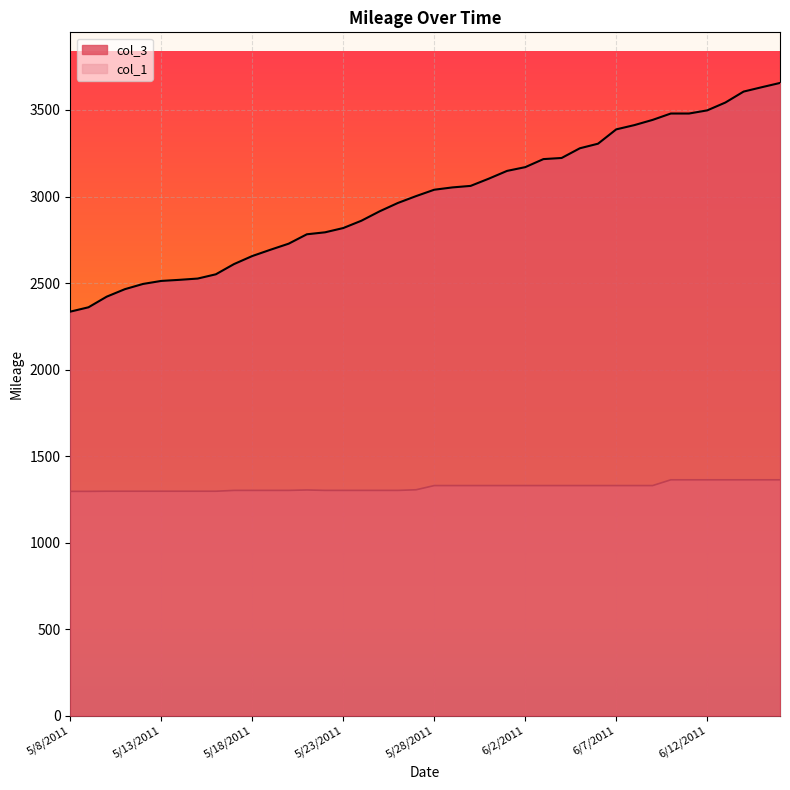

What are all the series names shown in the legend?

col_3, col_1